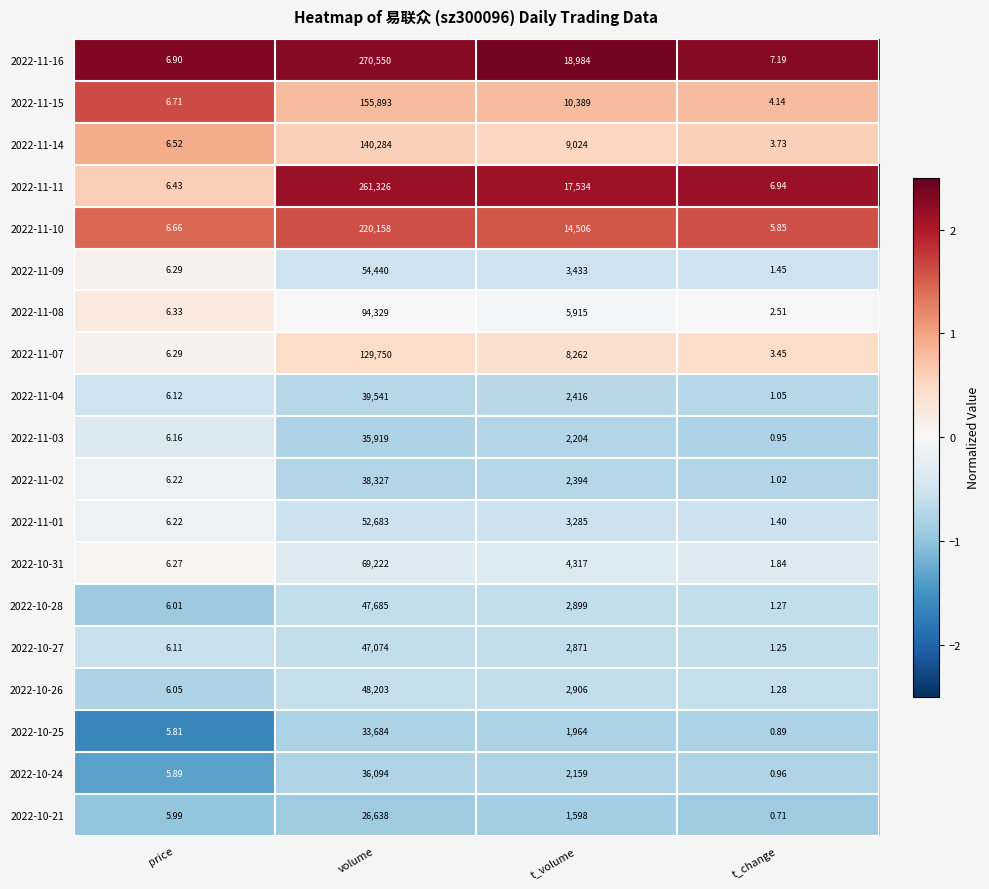

How many series are shown in this chart?

19